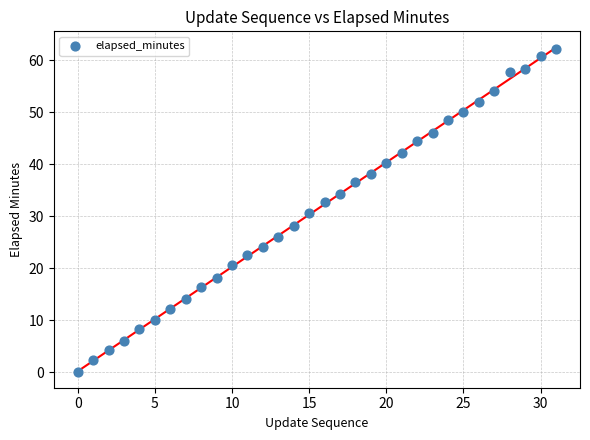

Count the number of points in this scatter plot.

32